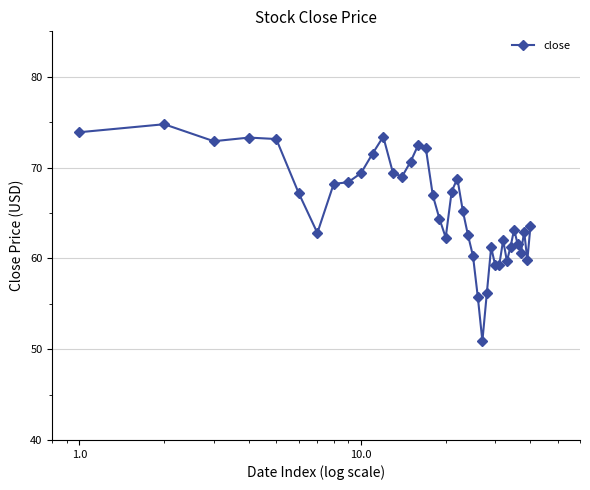

What is the value of the 13th point from the left?

69.4